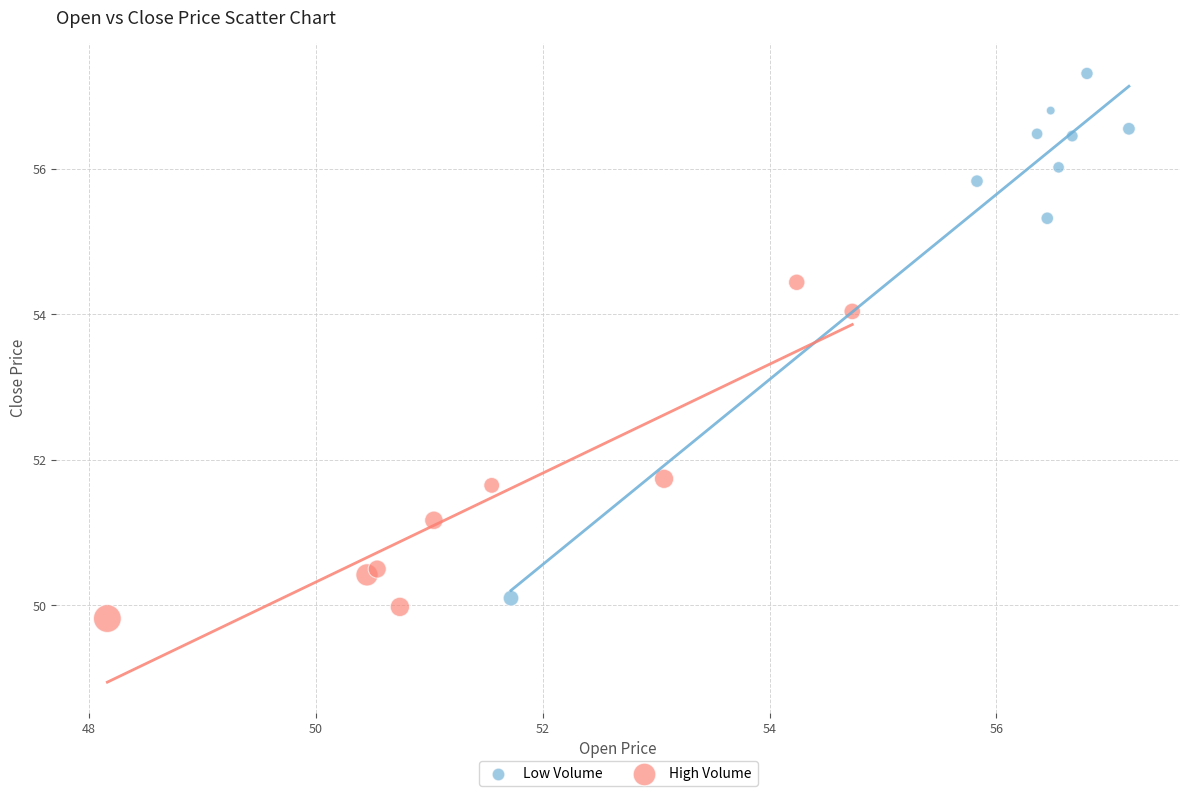

Which series has the largest Y range (max minus min)?

Low Volume